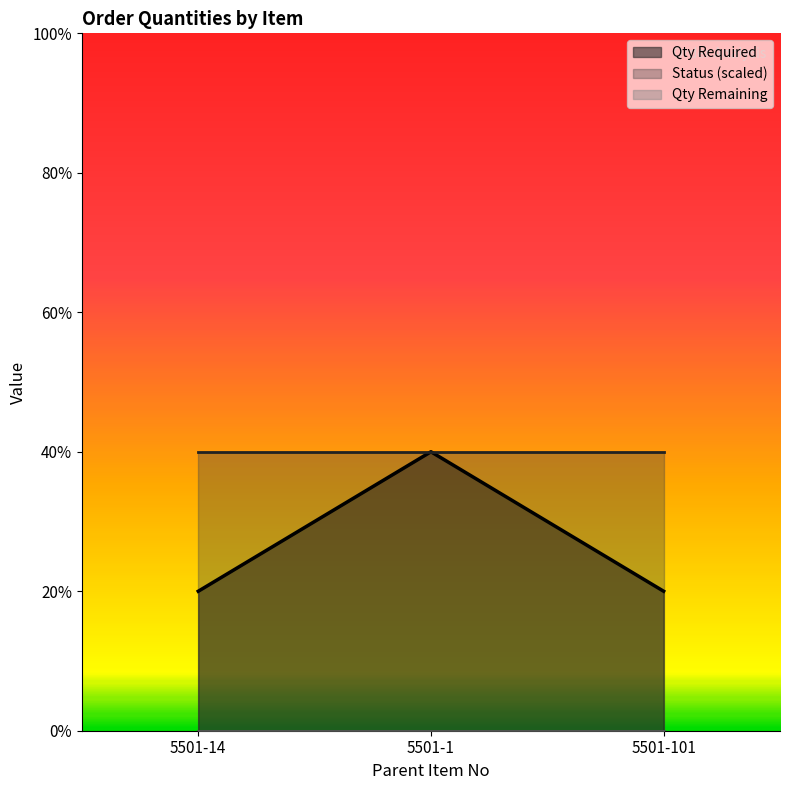

Reading right to left, list all the values displayed in this chart.

Qty Required: 5501-101=2	5501-1=4	5501-14=2
Status: 5501-101=8	5501-1=8	5501-14=8
Qty Remaining: 5501-101=0	5501-1=0	5501-14=0